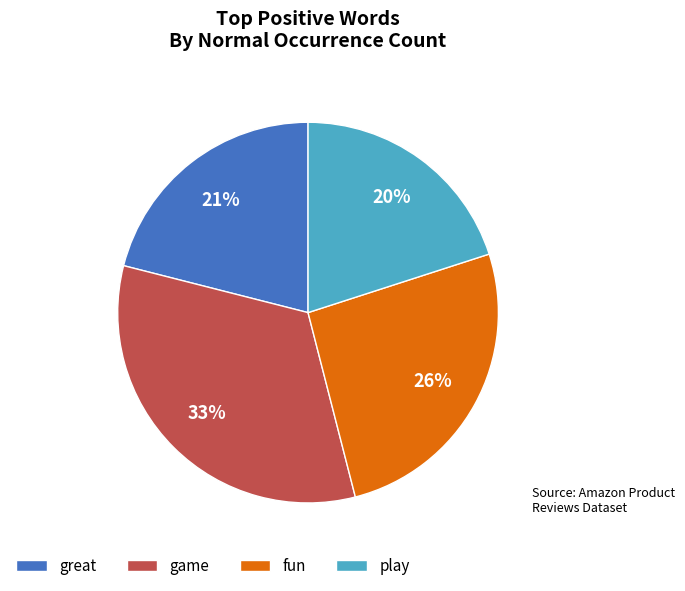

How many slices are in this pie chart?

4